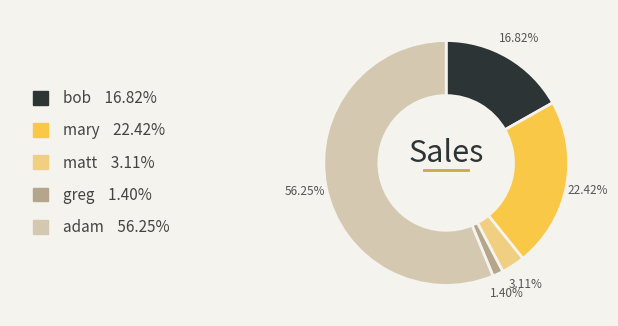

What percentage is the mary slice, to the nearest percent?

22%